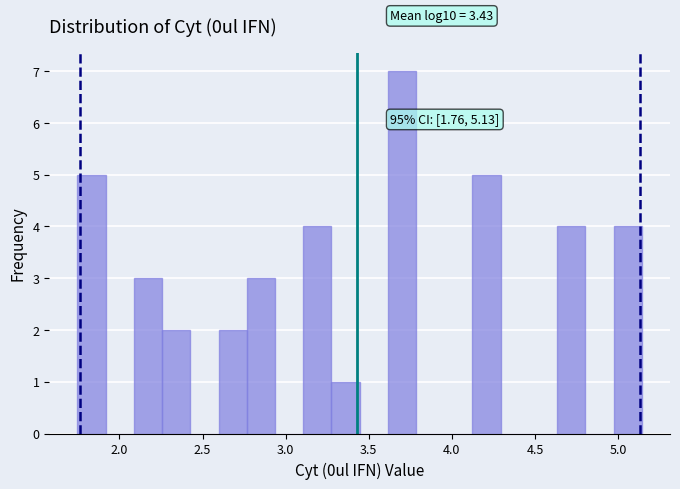

Around what value on the x-axis is the tallest bar? Give the approximate position of its centre, as read against the axis.

3.70